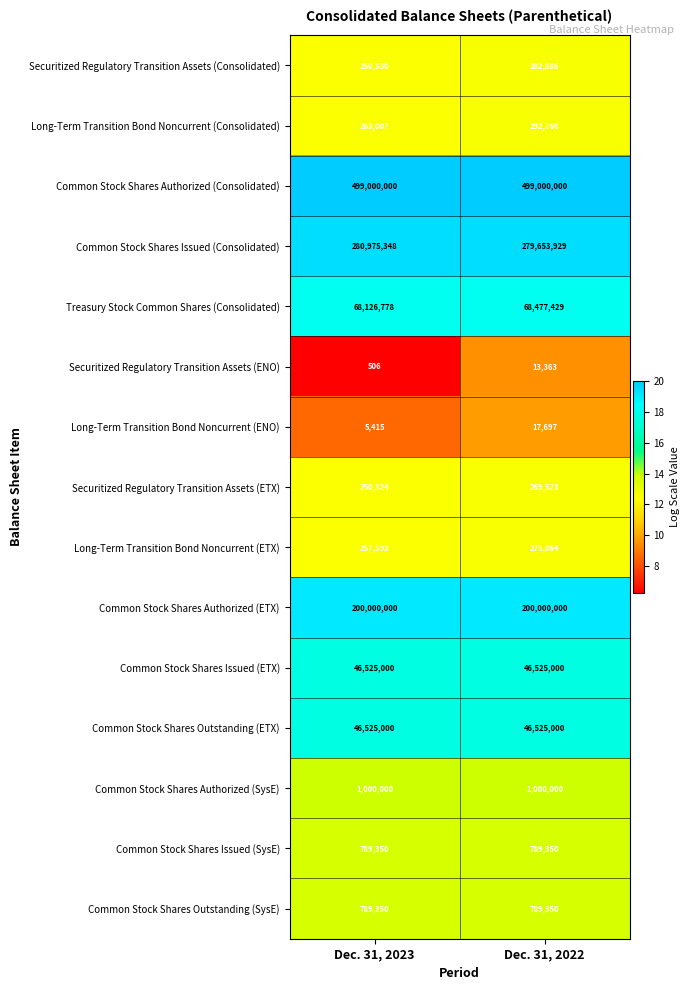

Which label corresponds to the smallest value in the chart?

Dec. 31, 2023